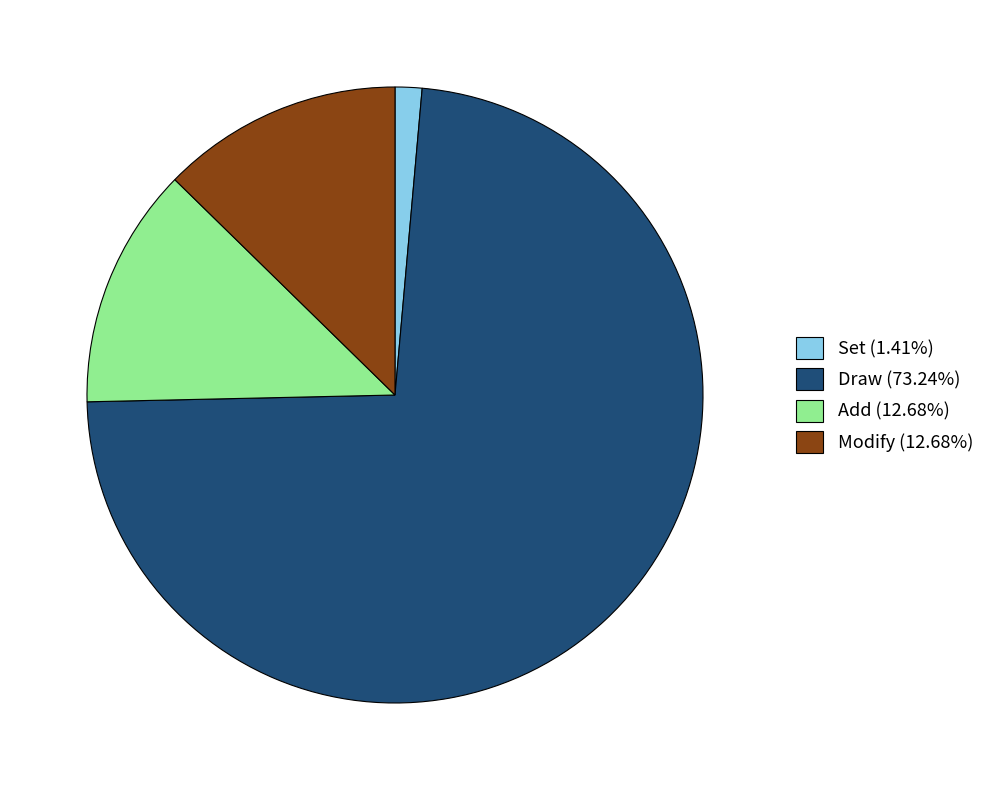

What is the majority slice?

Draw